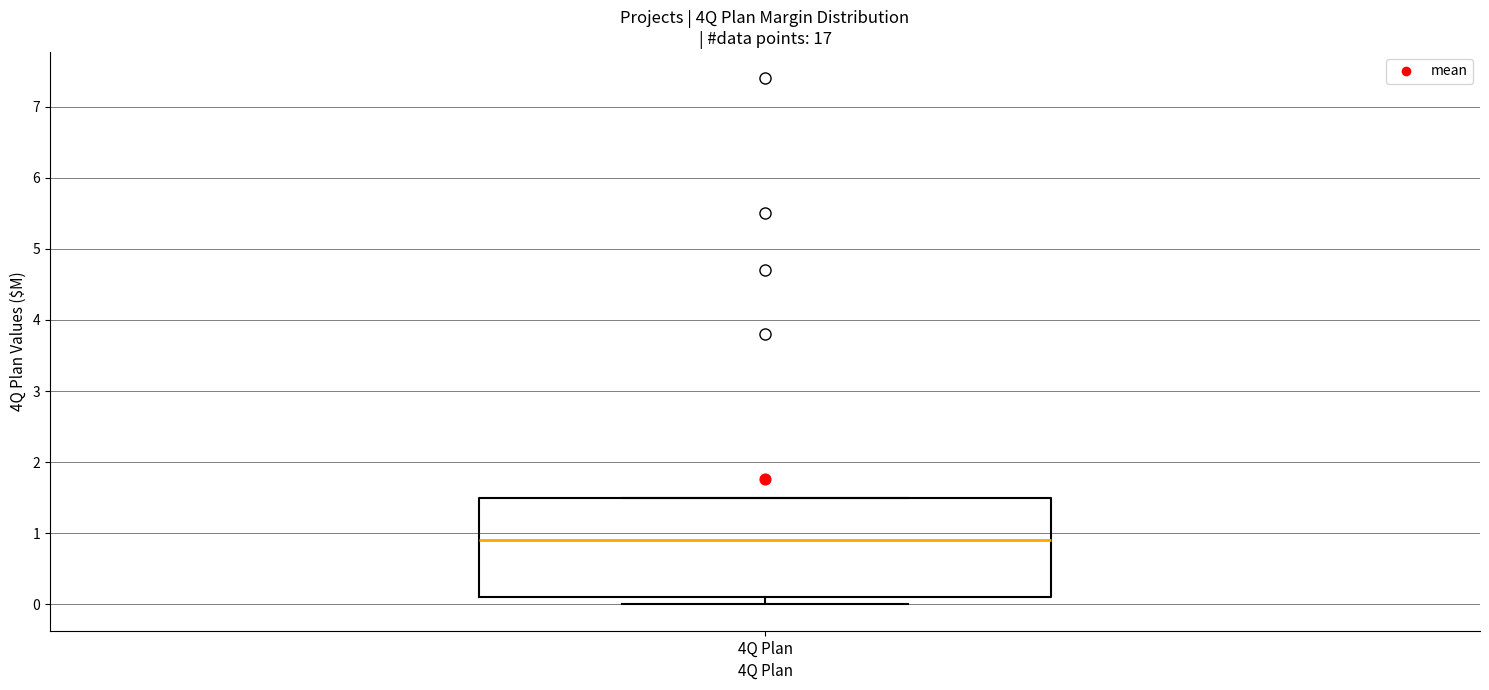

Where is the upper edge of the box for 4Q Plan on the y-axis? The values are not printed on the chart, so give them approximately, as read against the axis.

1.5